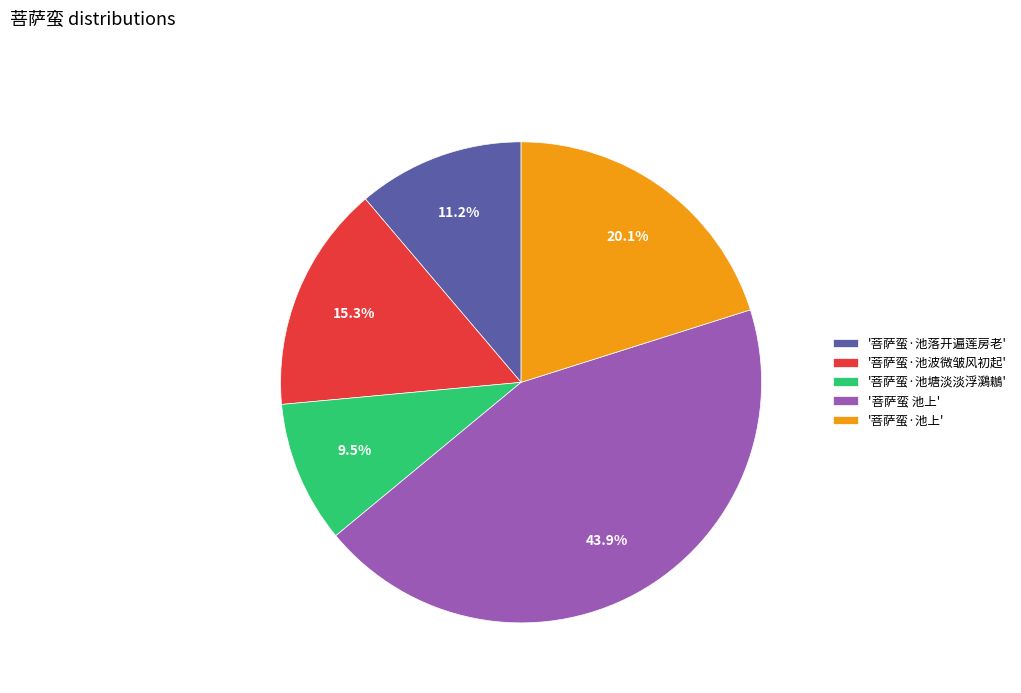

To the nearest percent, what is the average slice percentage?

20%